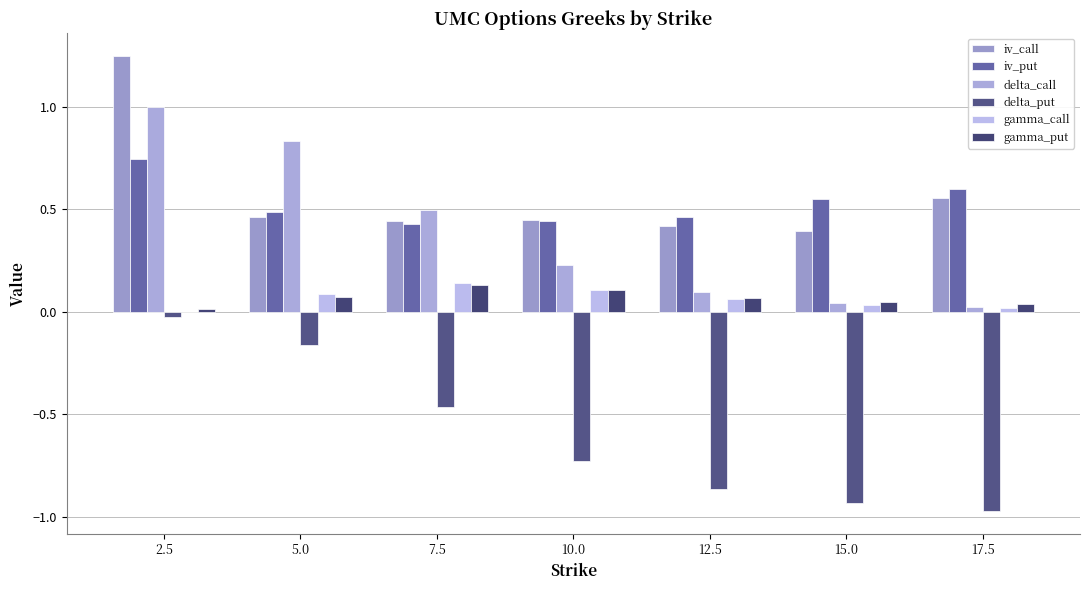

Reading left to right, transcribe all the data shown in this chart.

iv_call: 2.5=1.2	5.0=0.5	7.5=0.4	10.0=0.4	12.5=0.4	15.0=0.4	17.5=0.6
iv_put: 2.5=0.7	5.0=0.5	7.5=0.4	10.0=0.4	12.5=0.5	15.0=0.6	17.5=0.6
delta_call: 2.5=1.0	5.0=0.8	7.5=0.5	10.0=0.2	12.5=0.1	15.0=0.0	17.5=0.0
delta_put: 2.5=-0.0	5.0=-0.2	7.5=-0.5	10.0=-0.7	12.5=-0.9	15.0=-0.9	17.5=-1.0
gamma_call: 2.5=0.0	5.0=0.1	7.5=0.1	10.0=0.1	12.5=0.1	15.0=0.0	17.5=0.0
gamma_put: 2.5=0.0	5.0=0.1	7.5=0.1	10.0=0.1	12.5=0.1	15.0=0.0	17.5=0.0